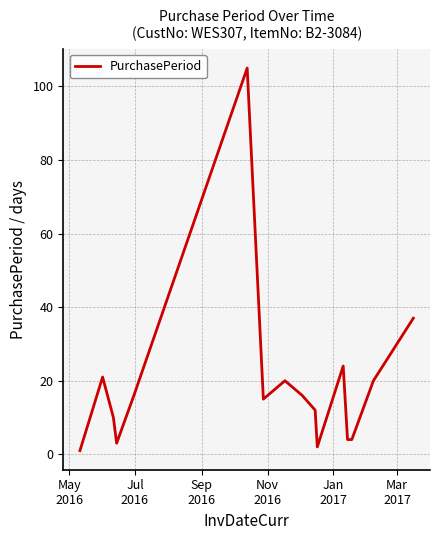

What is the difference between the maximum and minimum values?

104